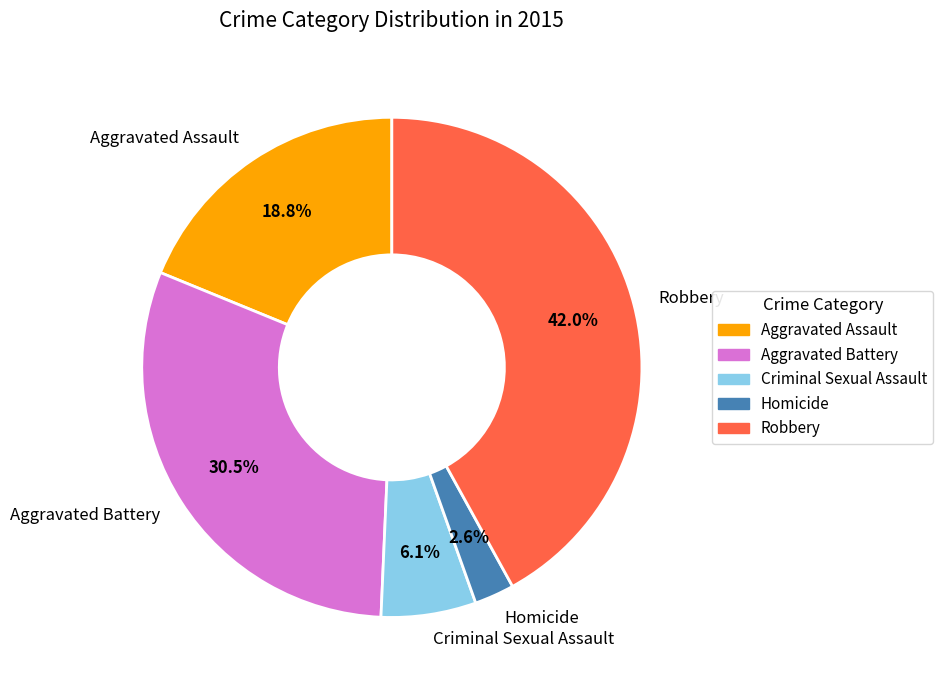

What percentage is the Aggravated Assault slice, to the nearest percent?

19%